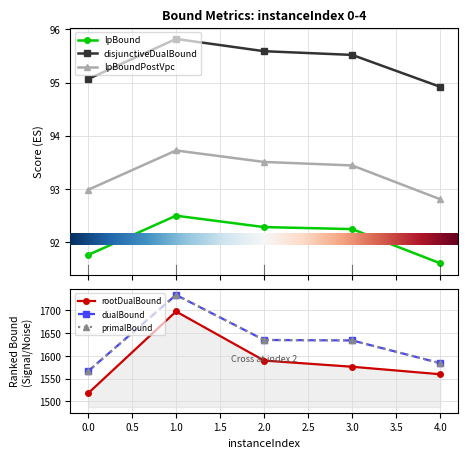

Reading left to right, transcribe all the data shown in this chart.

lpBound: 91.8	92.5	92.3	92.3	91.6
disjunctiveDualBound: 95.1	95.8	95.6	95.5	94.9
lpBoundPostVpc: 93.0	93.7	93.5	93.4	92.8